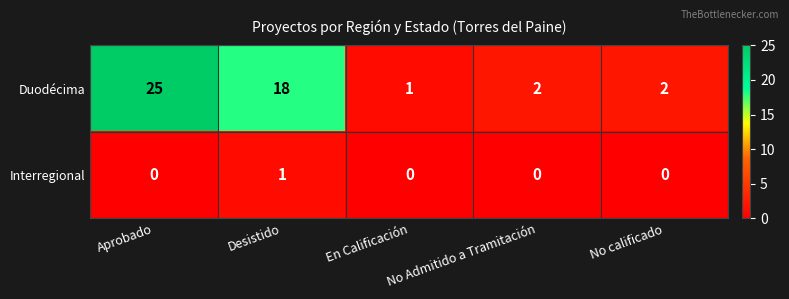

List the series in order of their peak value, lowest first.

Interregional, Duodécima